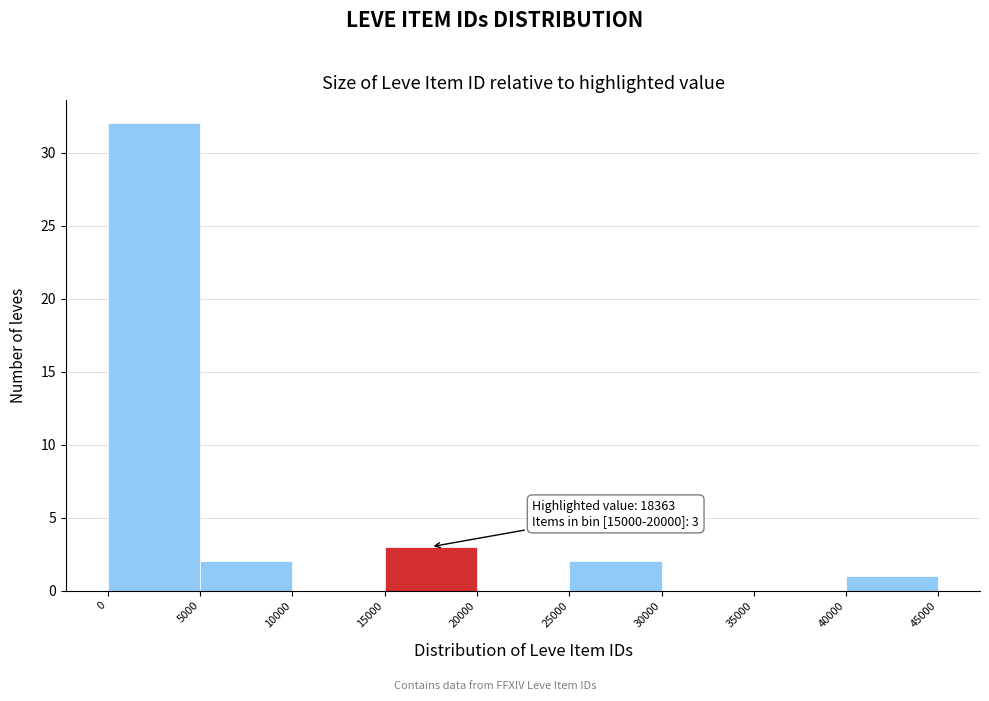

Which range on the x-axis has the tallest bar?

0 to 5000